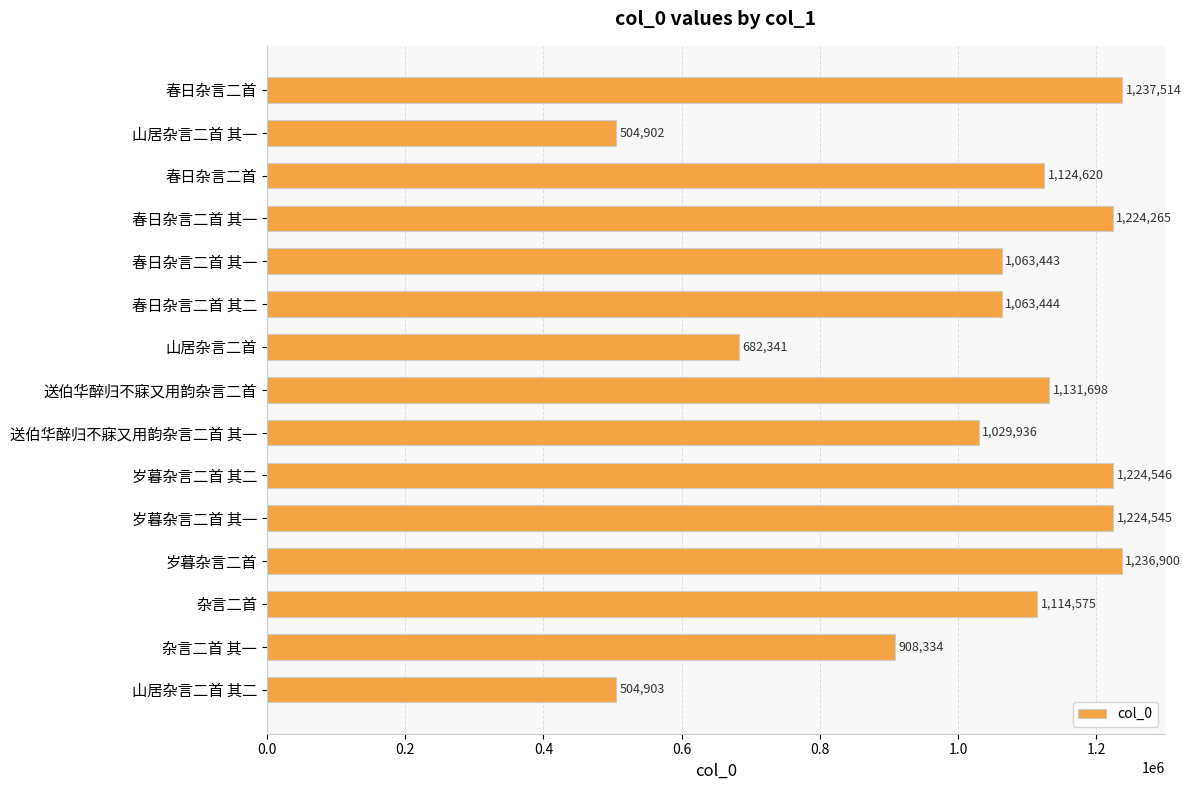

Does the chart contain stacked bars?

No